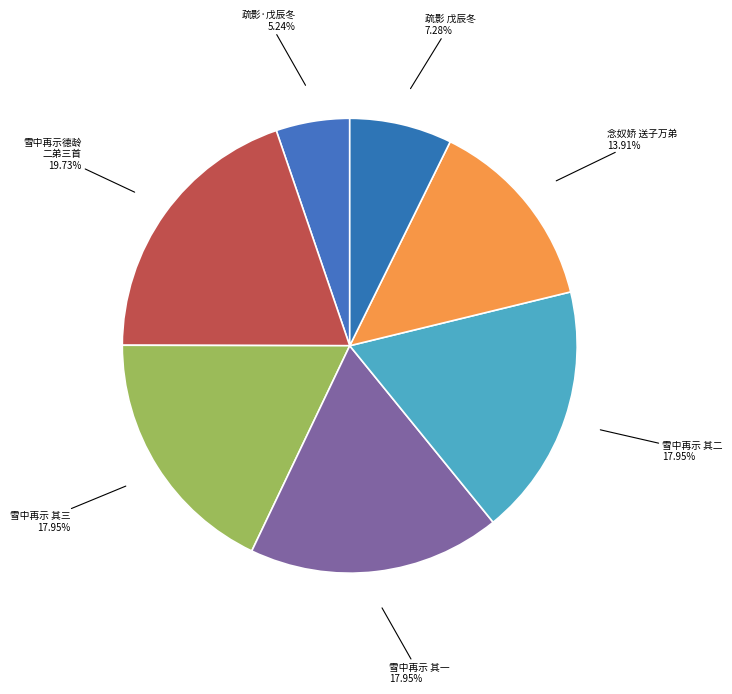

Which has a higher value, 念奴娇 送子万弟 or 雪中再示 其一?

雪中再示 其一